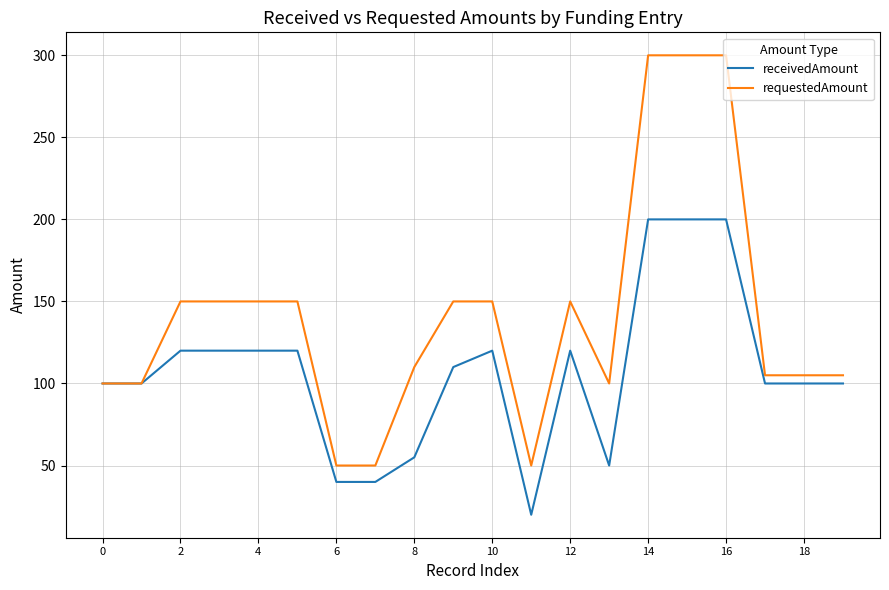

What is the minimum value for requestedAmount?

50